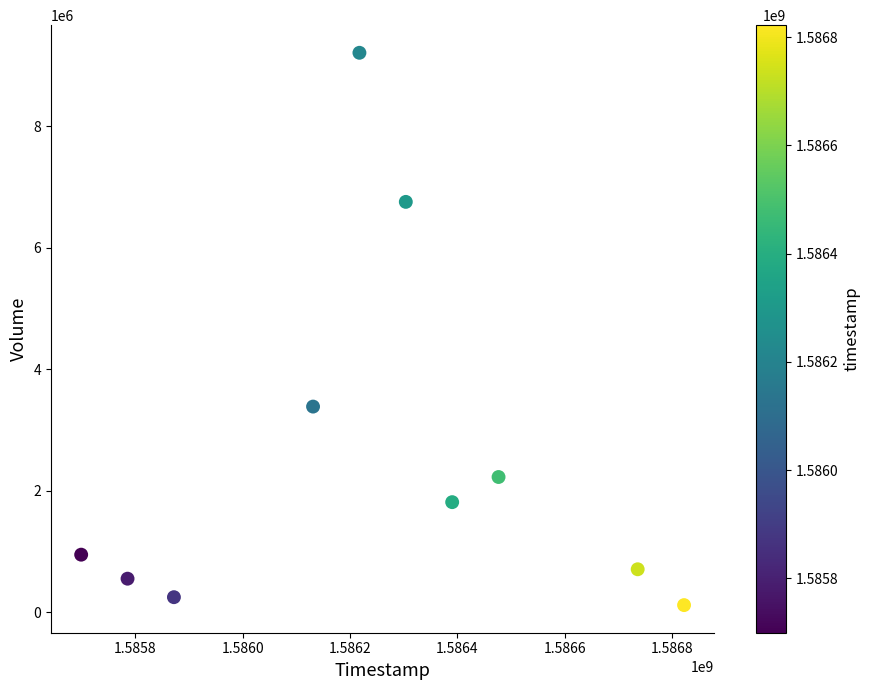

What Y value in the scatter plot is closest to 4661500?

3383300